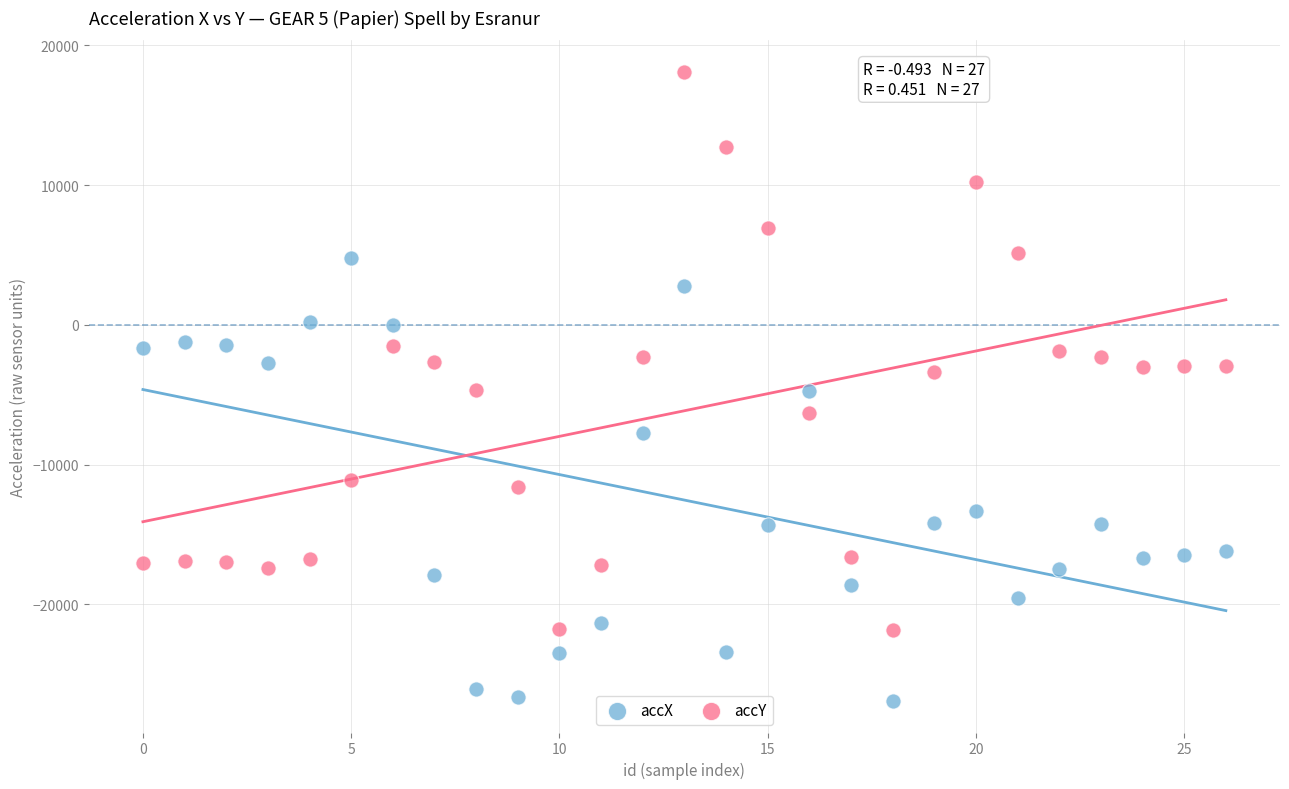

Which series reaches the minimum Y coordinate?

accX